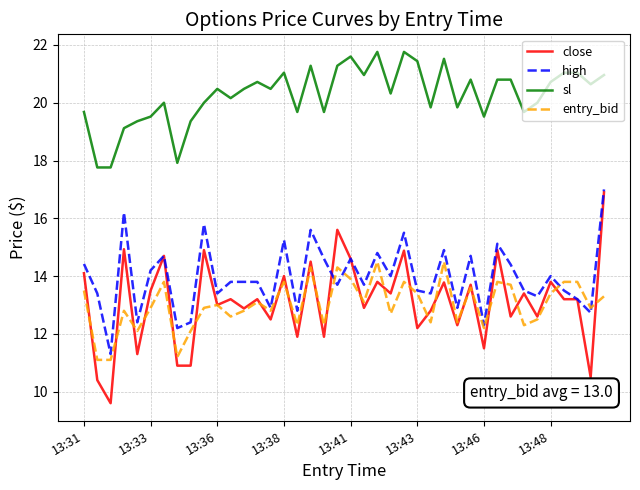

True or false: entry_bid and sl cross at least once.

False